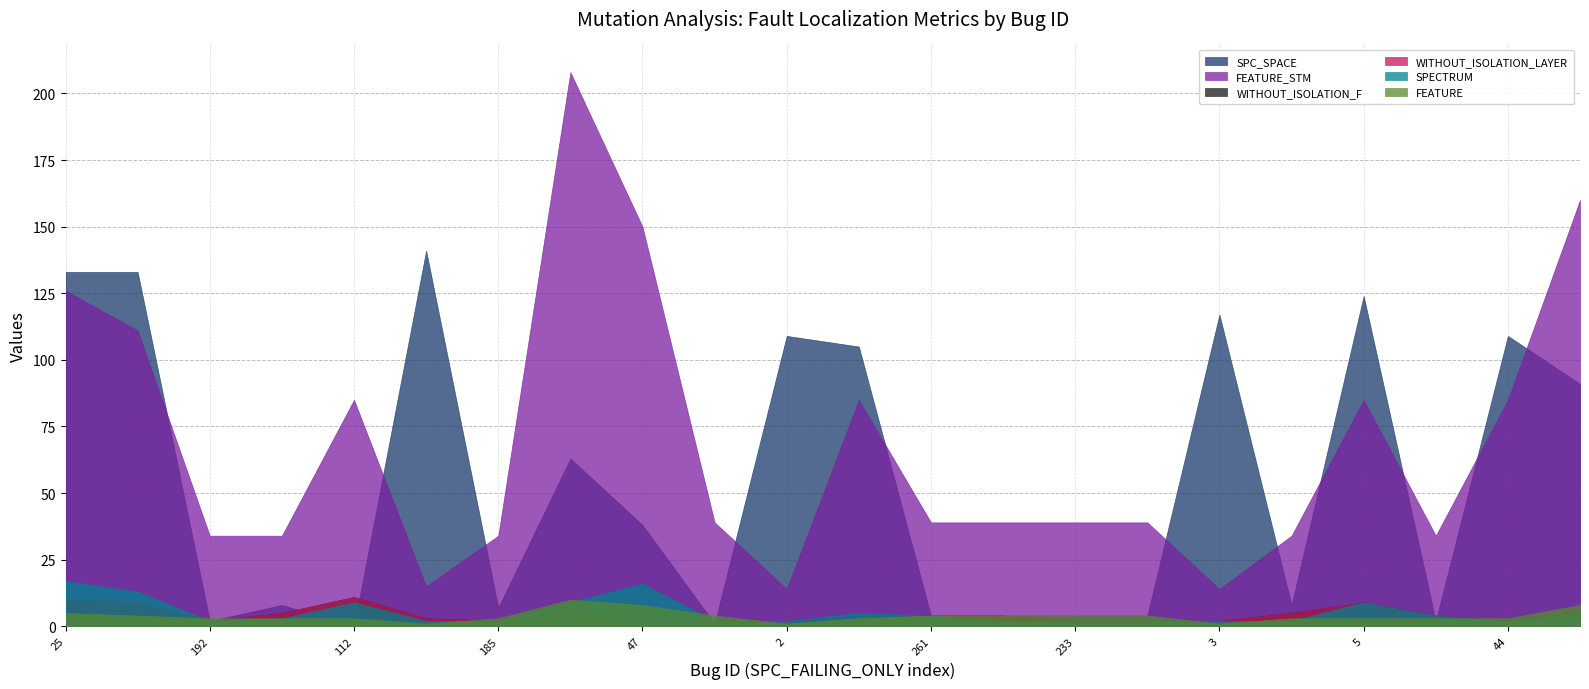

True or false: WITHOUT_ISOLATION_F and SPECTRUM intersect in this chart.

False